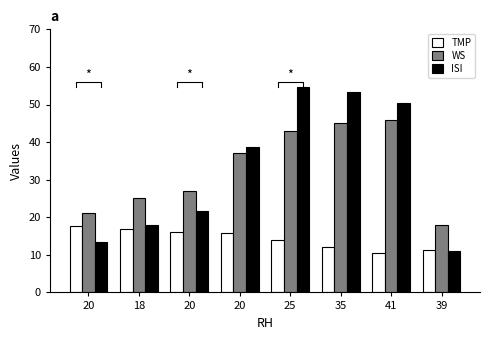

Which series has the largest total across all categories?

WS